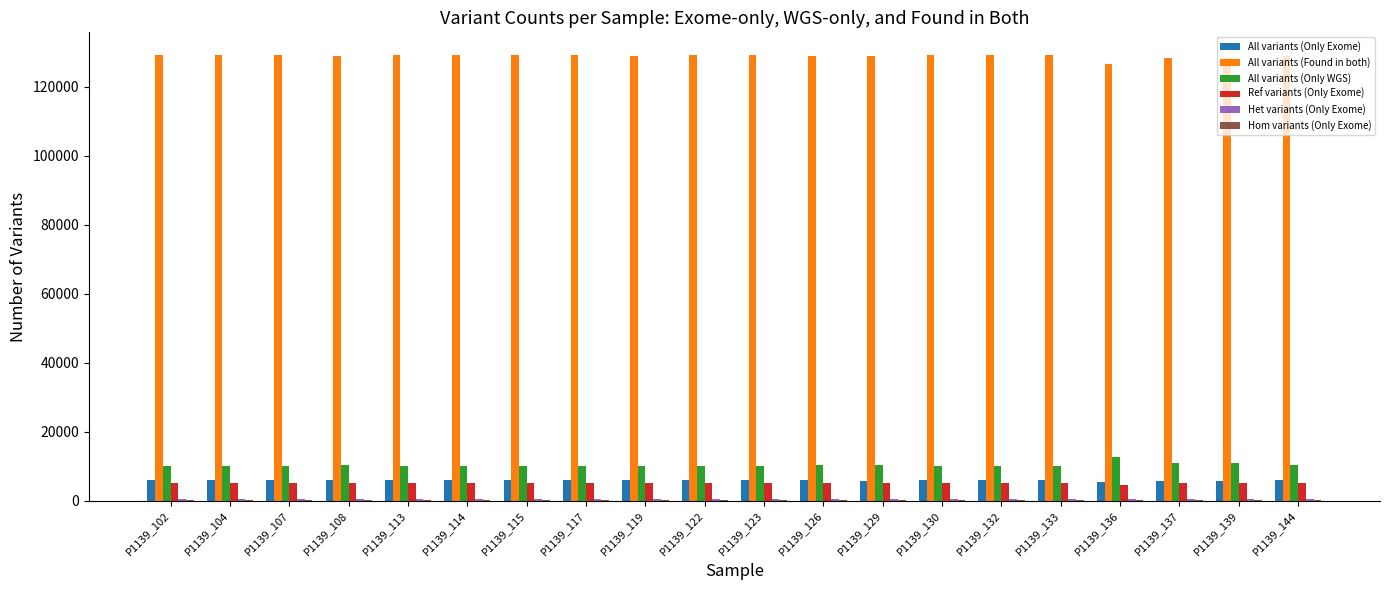

Which series has the largest total across all categories?

All variants (Found in both)